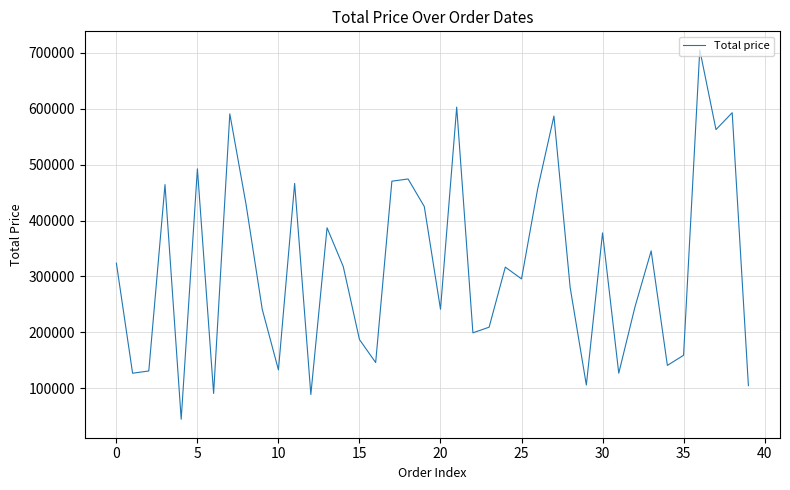

What is the difference between the second highest and second lowest values?

514500